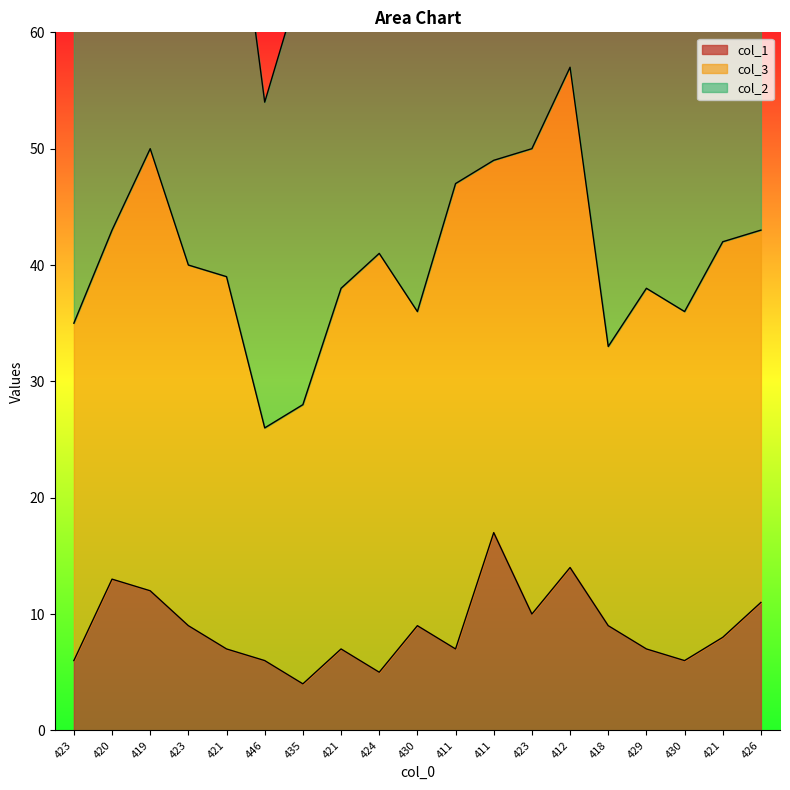

Does the chart have visible grid lines?

No